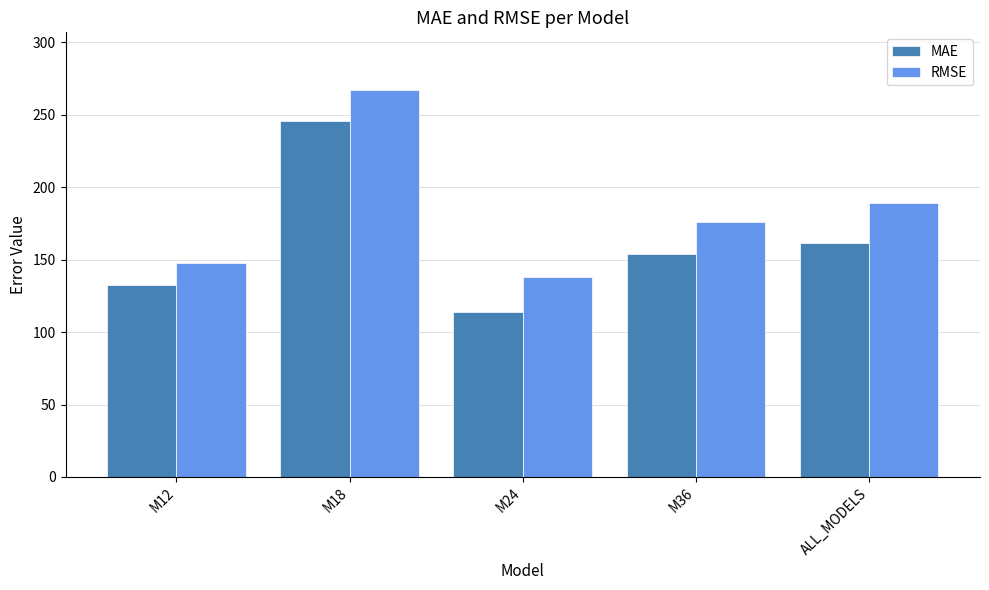

Does the chart contain stacked bars?

No